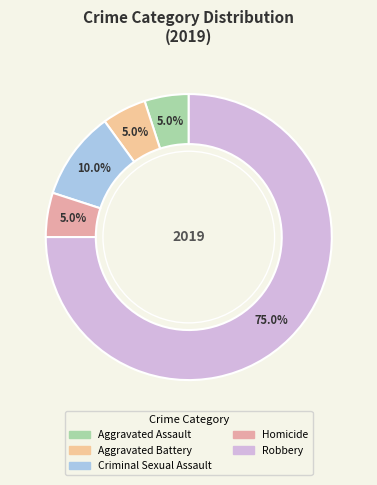

Count the number of slices in the pie.

5